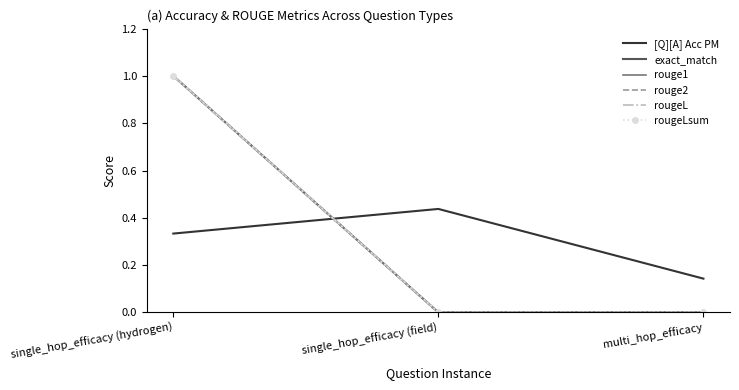

How many data points does each series have?

3